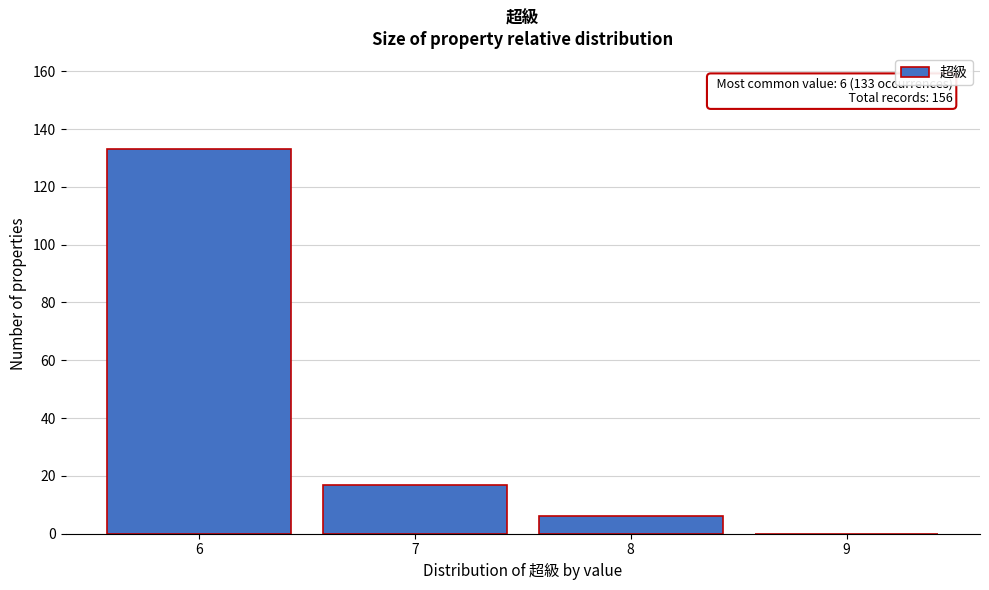

Over which range of the x-axis is the bar tallest?

5.5 to 6.5